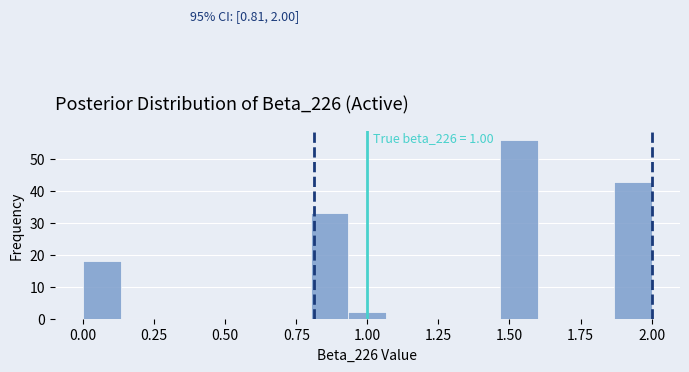

Around what value on the x-axis is the tallest bar? Give the approximate position of its centre, as read against the axis.

1.55